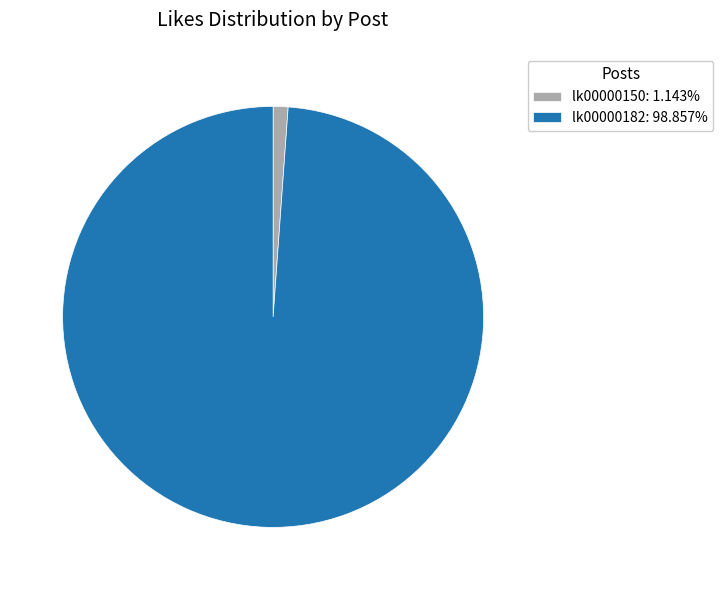

Count the number of slices in the pie.

2